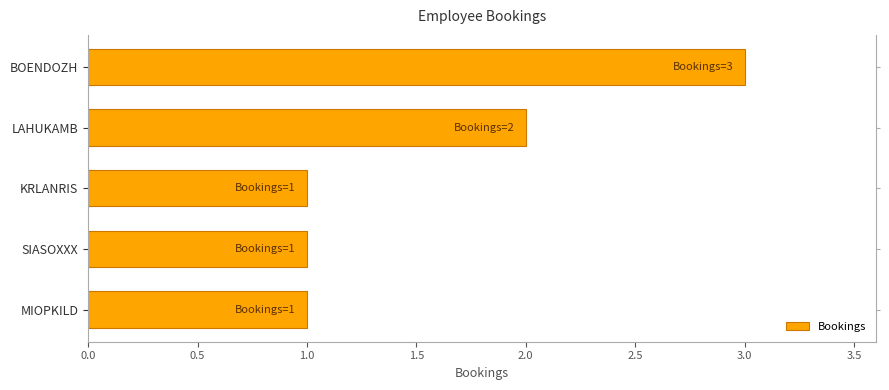

Count the values in the range 1 to 2.

4